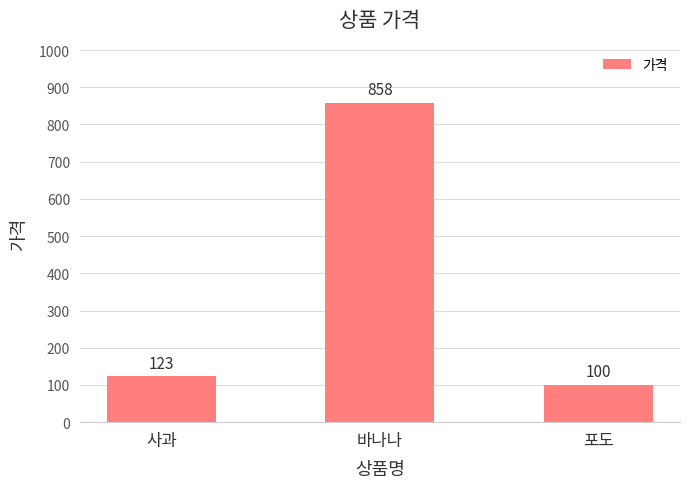

The chart shows a value of 203 at 바나나. True or false?

False